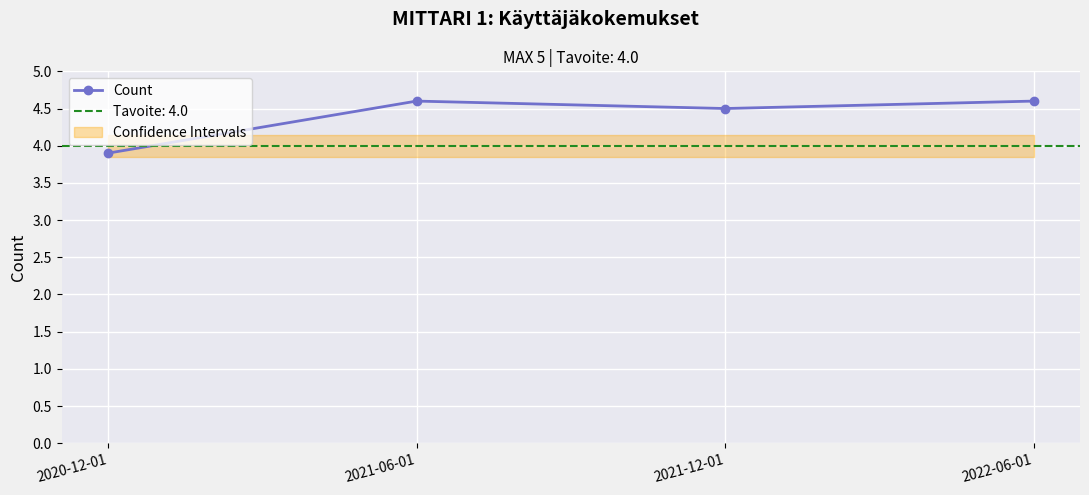

How many interior local peaks (higher than both neighbors) does the data have?

1